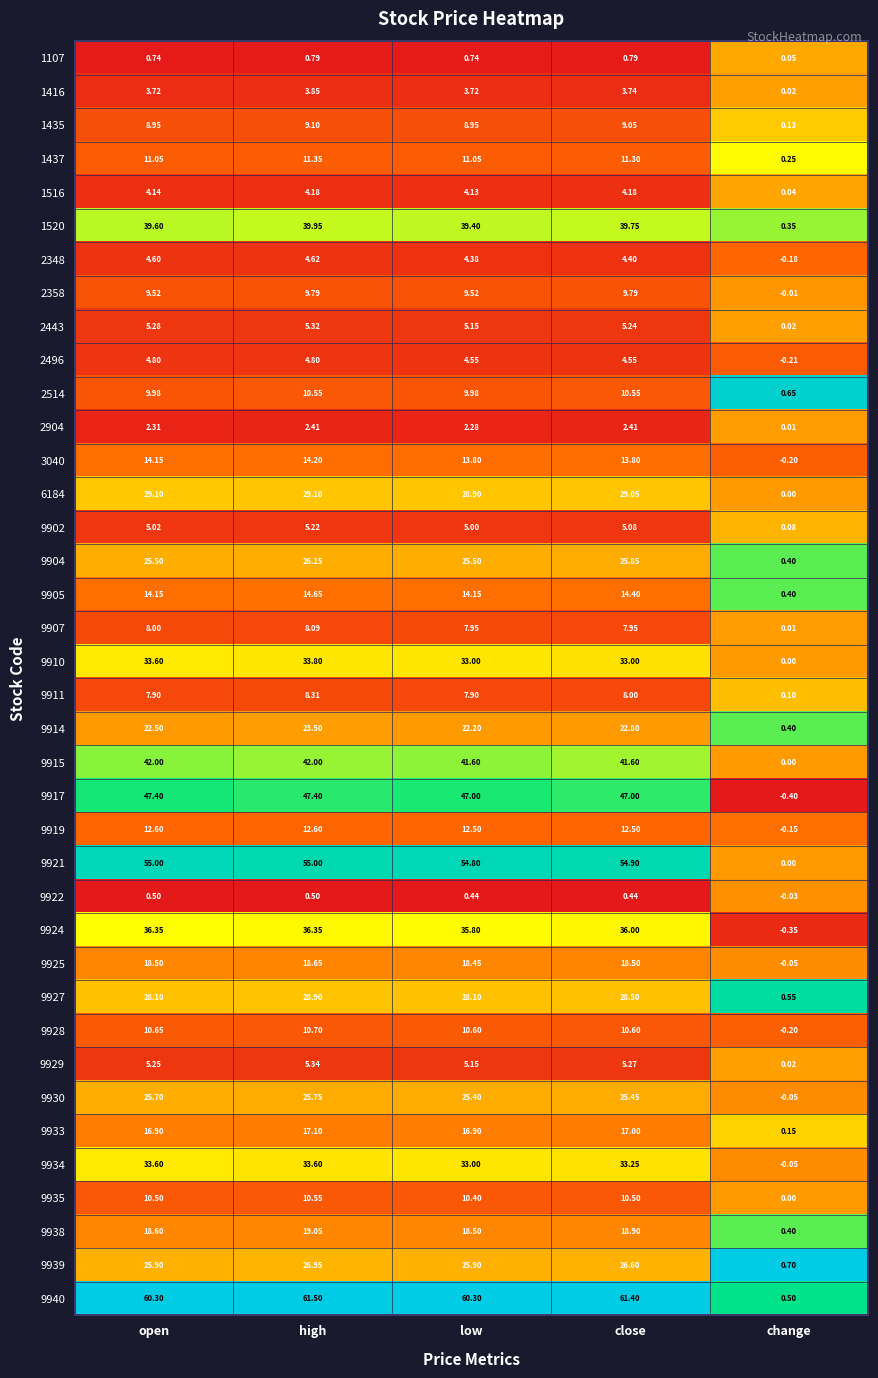

Is the value of 3040 at change greater than the value of 2443 at low?

No